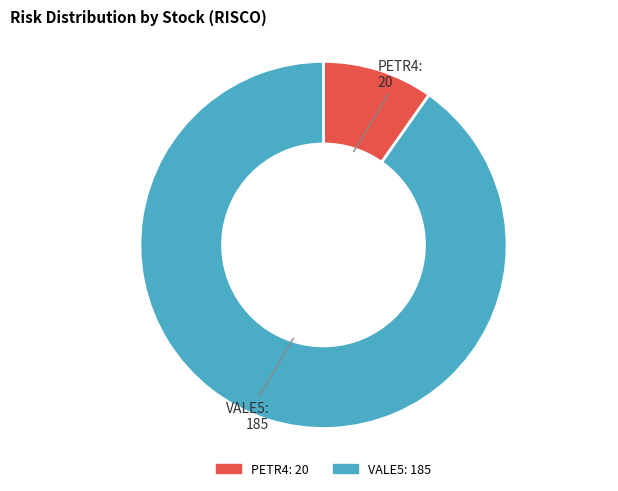

The VALE5 slice represents 81% of the pie. True or false?

False